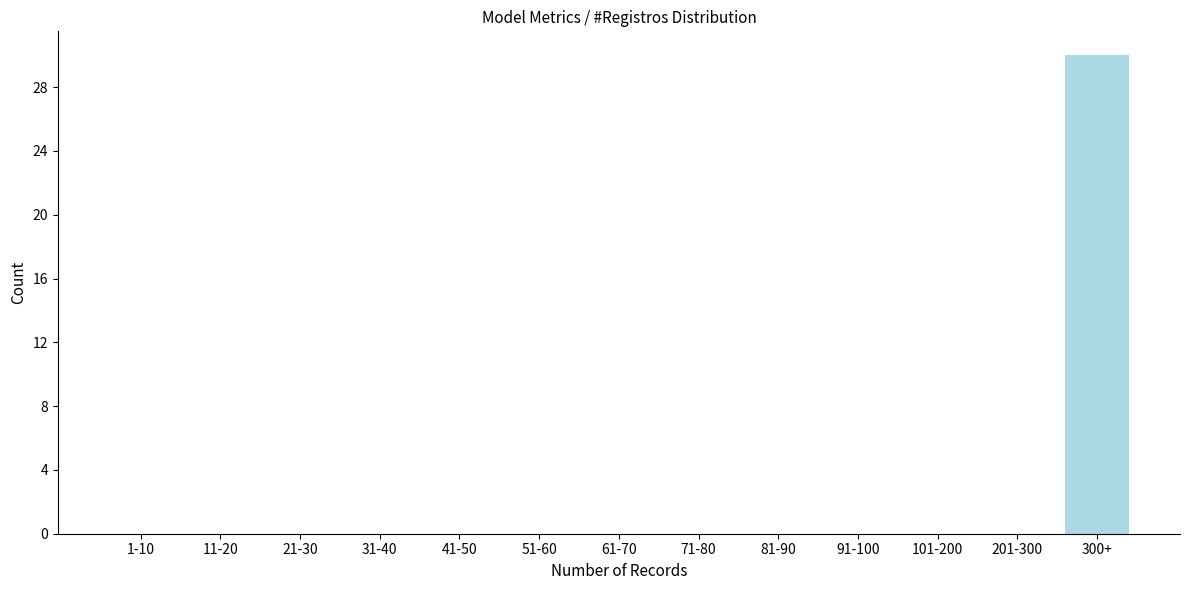

Reading right to left, list all the values displayed in this chart.

300+=30	201-300=0	101-200=0	91-100=0	81-90=0	71-80=0	61-70=0	51-60=0	41-50=0	31-40=0	21-30=0	11-20=0	1-10=0